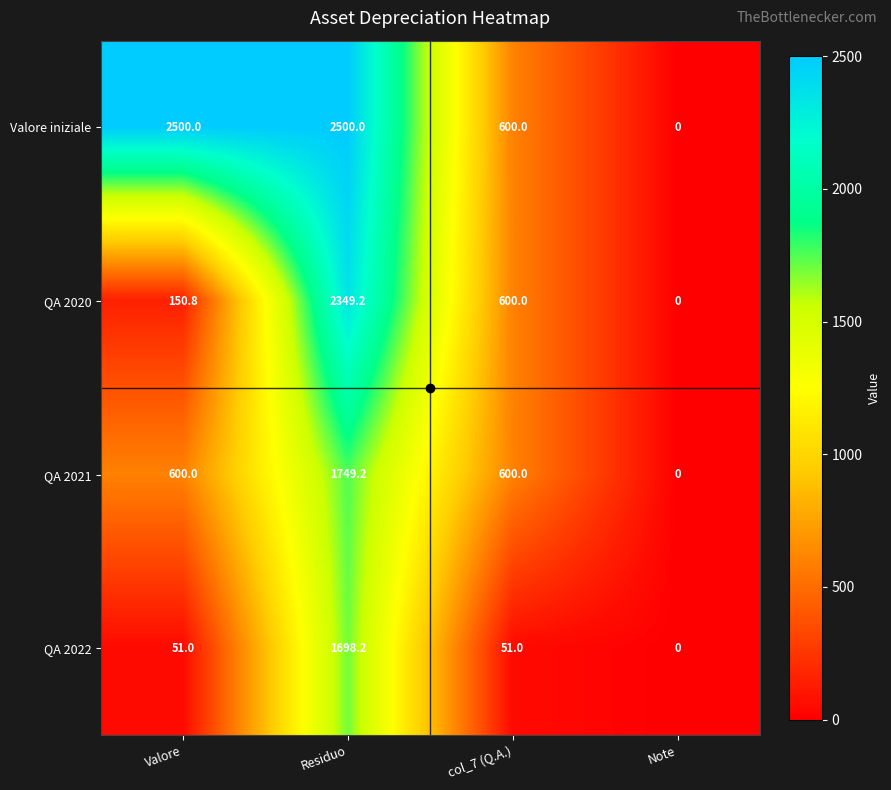

Which series has the widest spread of values?

Valore iniziale